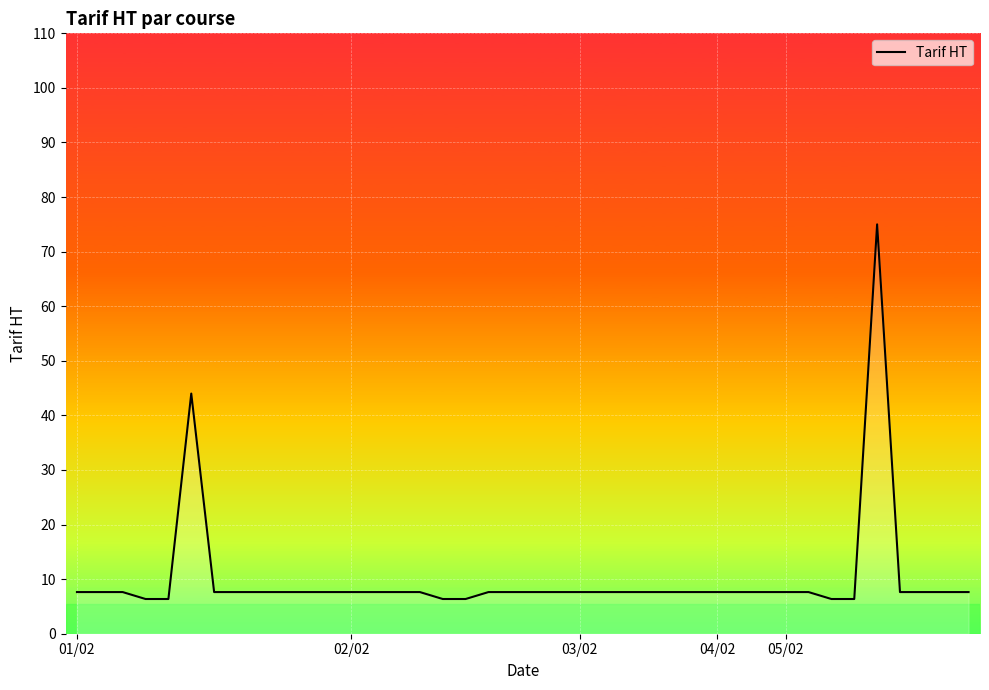

What is the greatest value displayed?

75.0